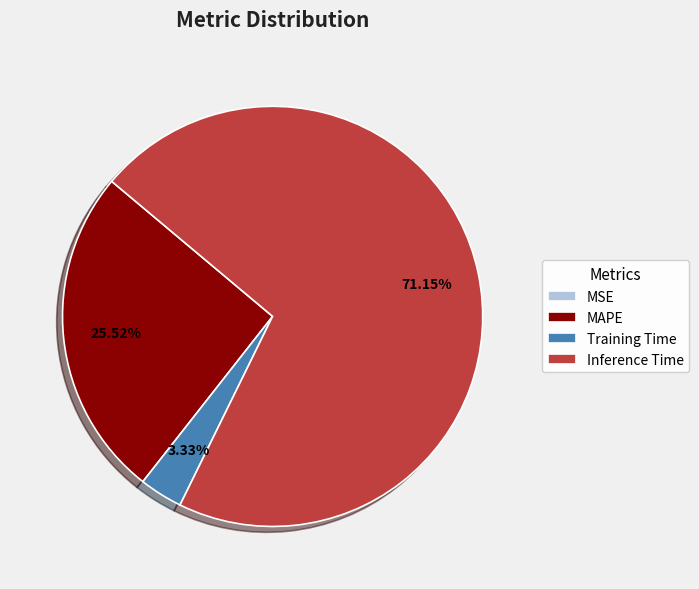

Is there any slice that represents more than half of the pie?

Yes